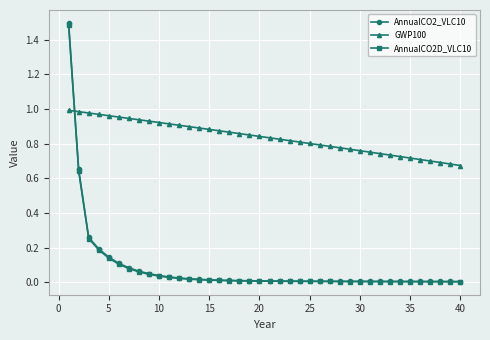

Which series has the widest spread of values?

AnnualCO2_VLC10